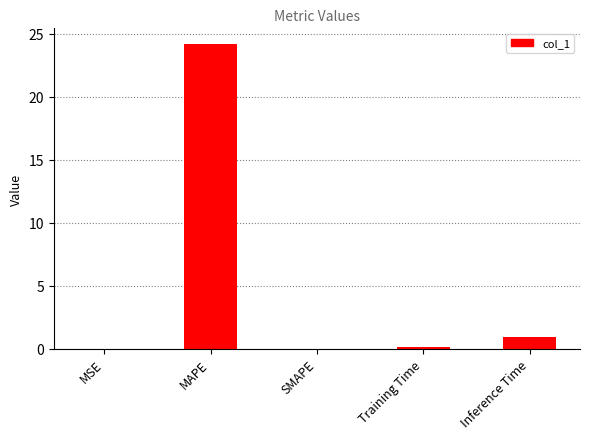

What is the sum of all values?

25.2